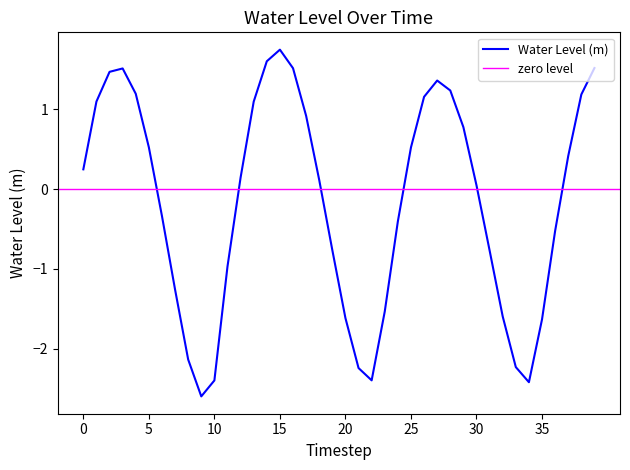

Which category has the highest value in the Water Level (m) series?

15